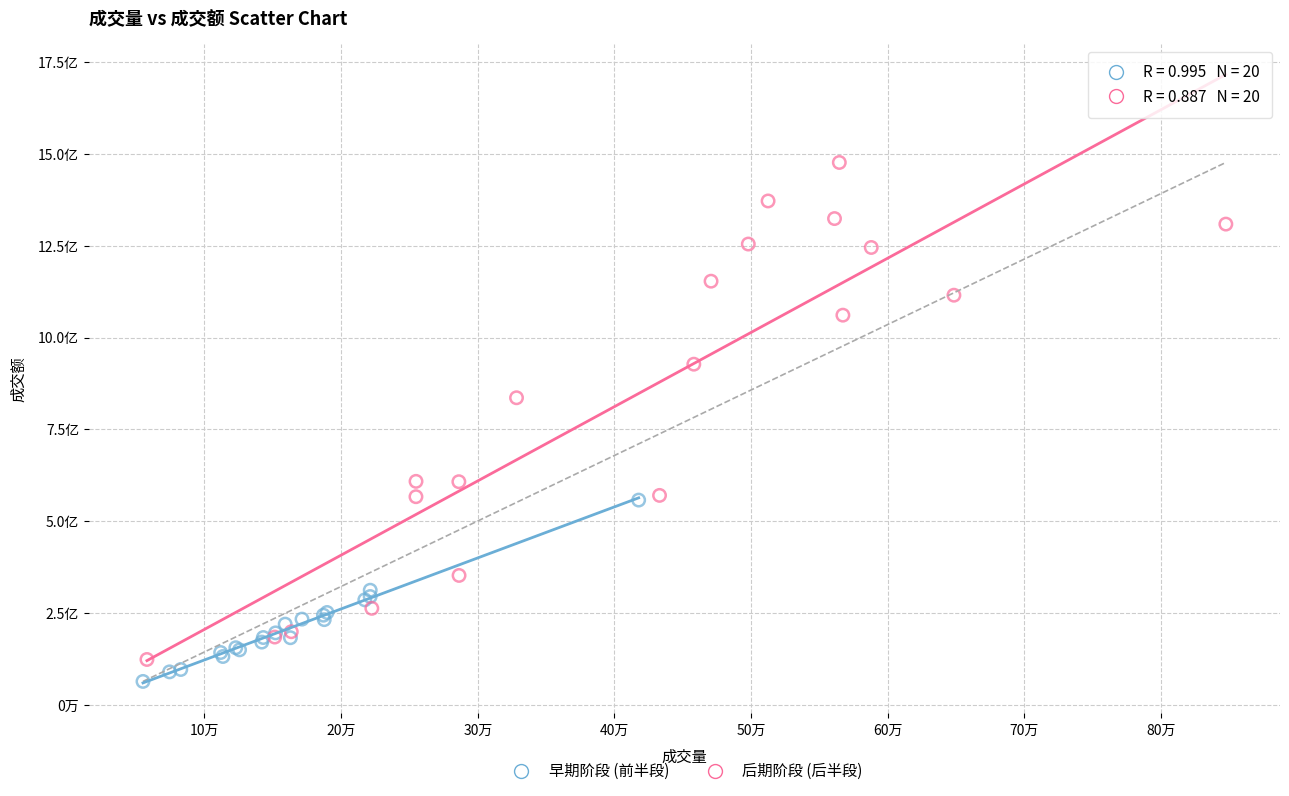

What are all the series names shown in the legend?

早期阶段 (前半段), 后期阶段 (后半段)